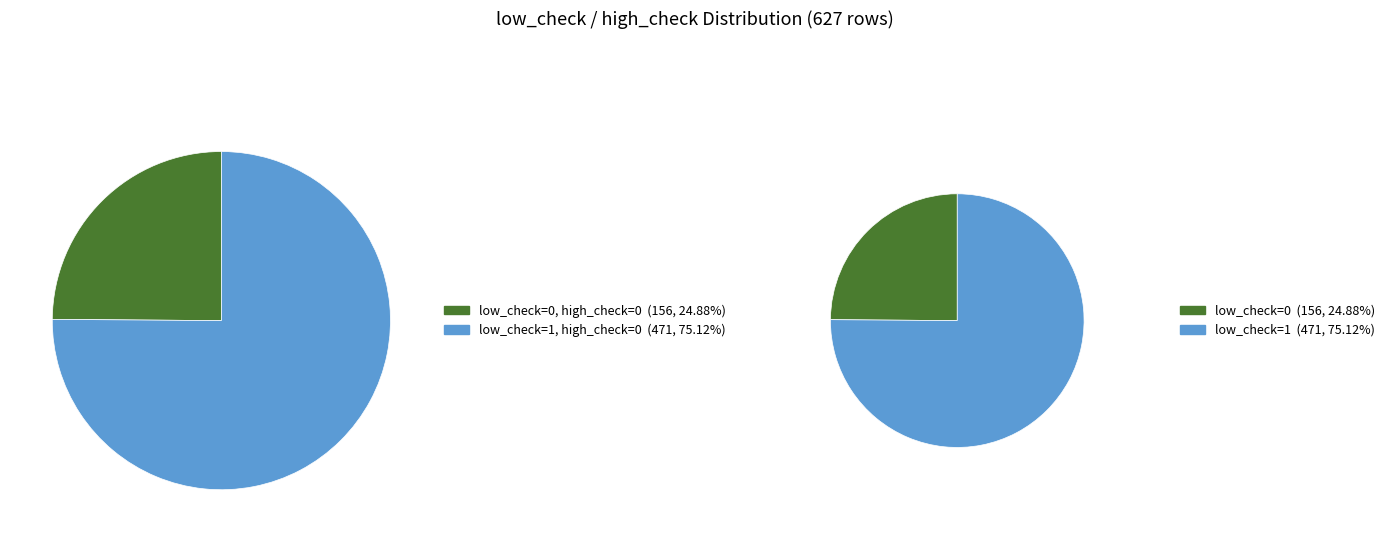

What is the change in value from low_check=0 & high_check=0 to low_check=0 & high_check=1?

-156